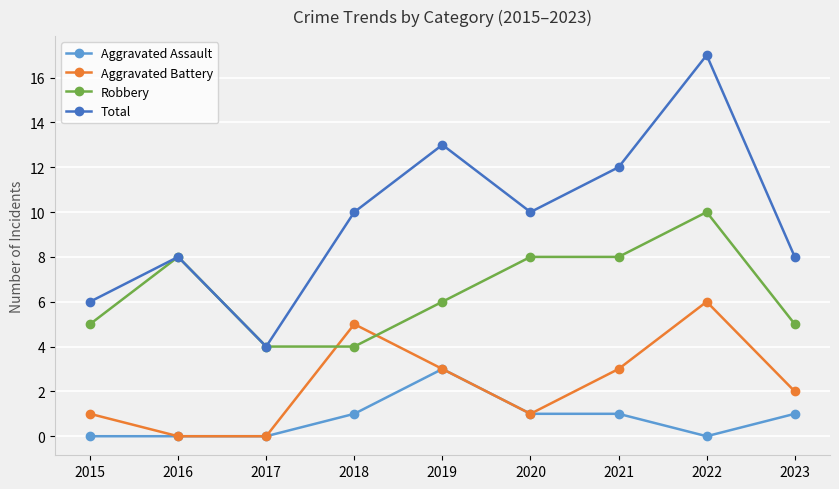

True or false: Total has a value of 4 at 2017.

True